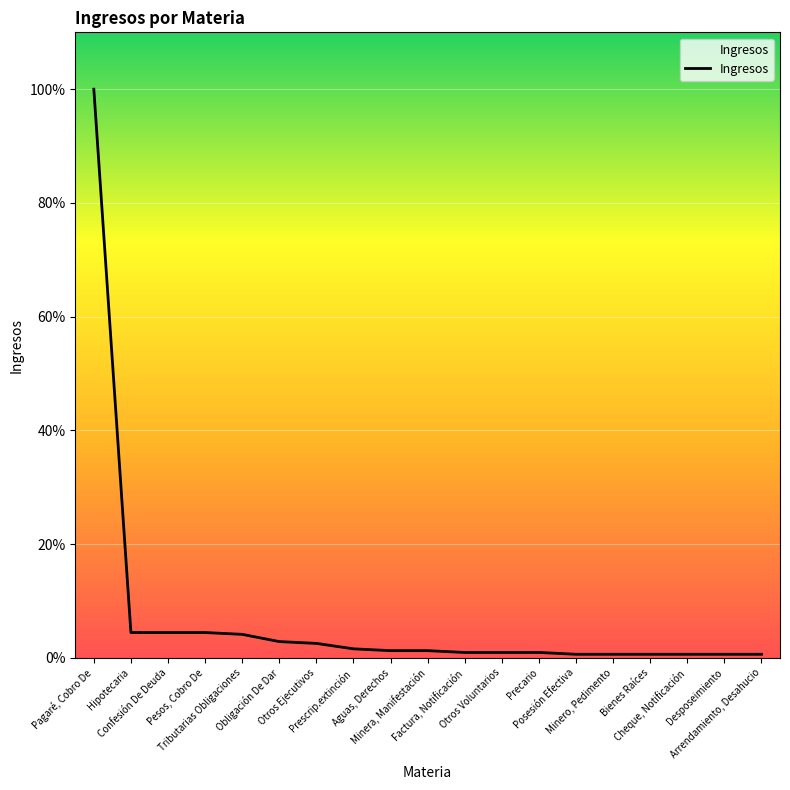

At which label does the data first exceed 4?

Pagaré, Cobro De